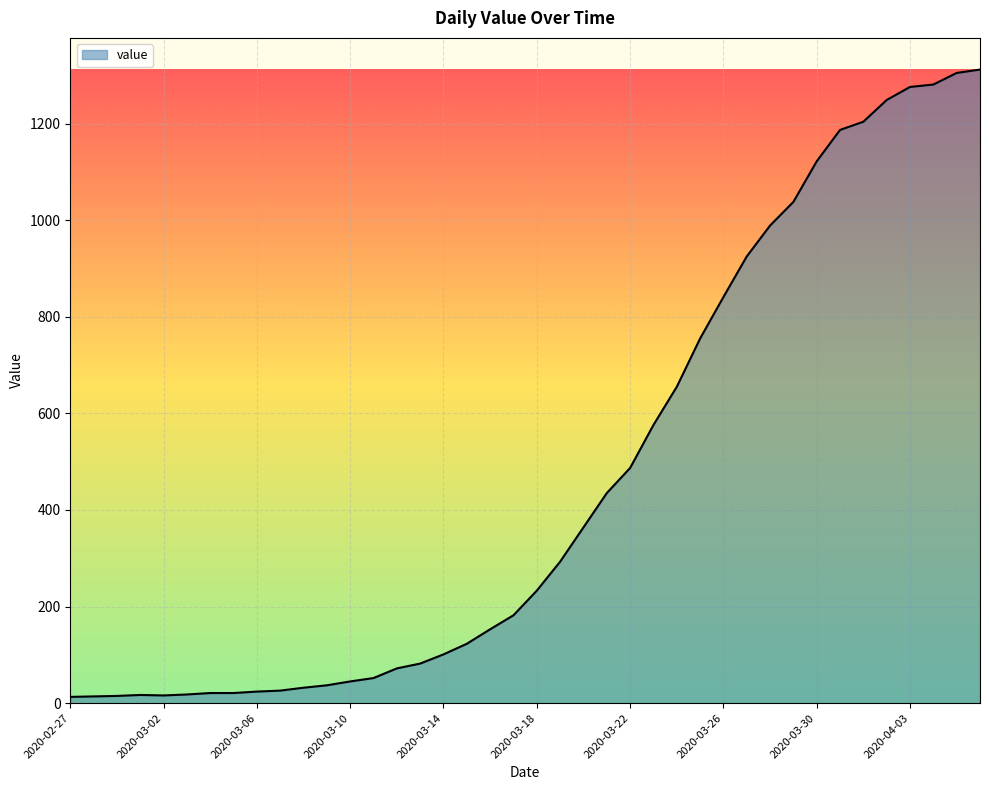

What is the difference between the maximum and minimum values?

1299